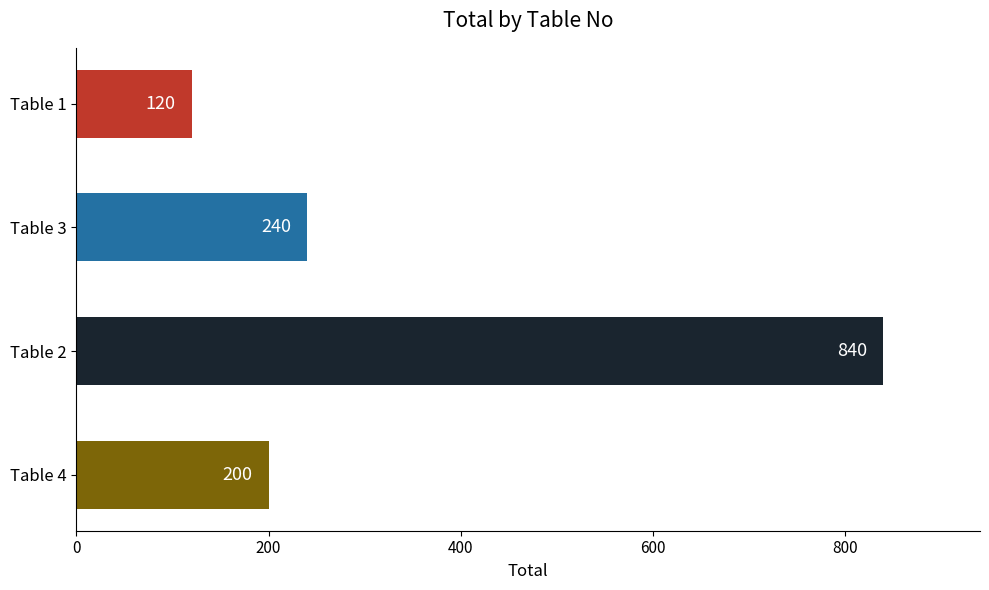

What is the sum of all values?

1400